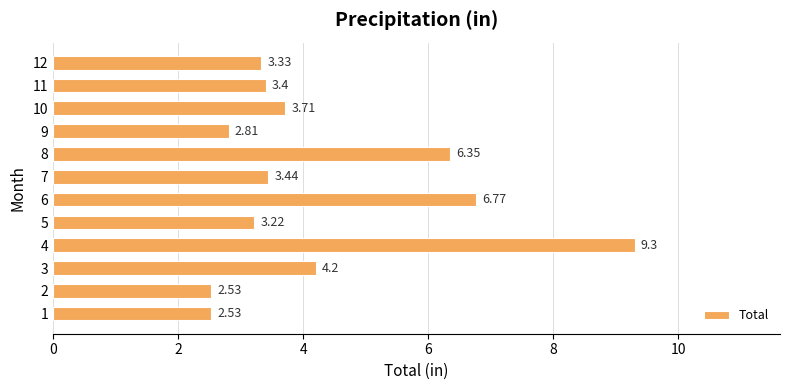

Are the bars horizontal?

Yes